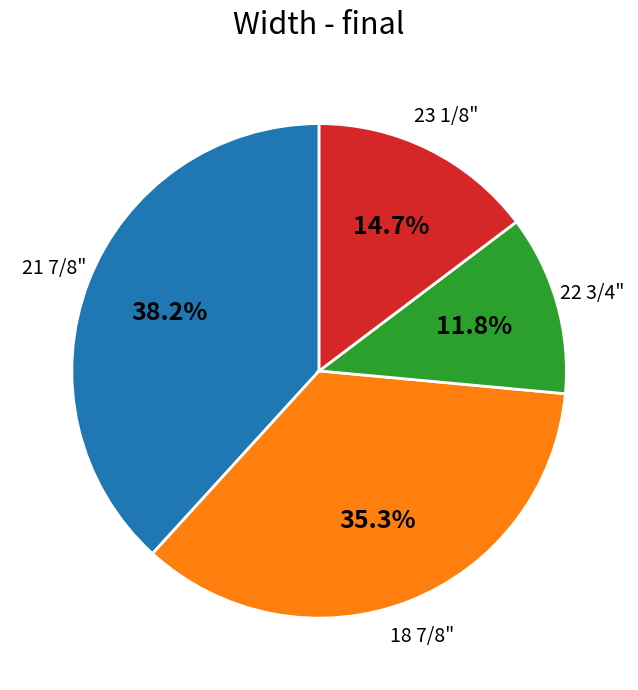

Does any single category account for the majority?

No